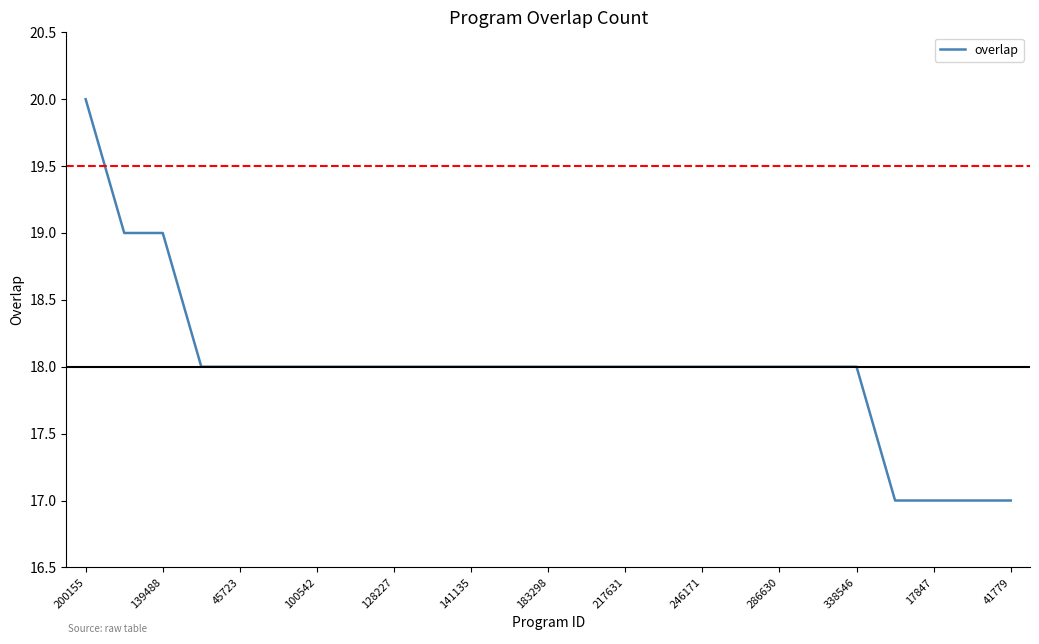

What is the minimum value shown in the chart?

17